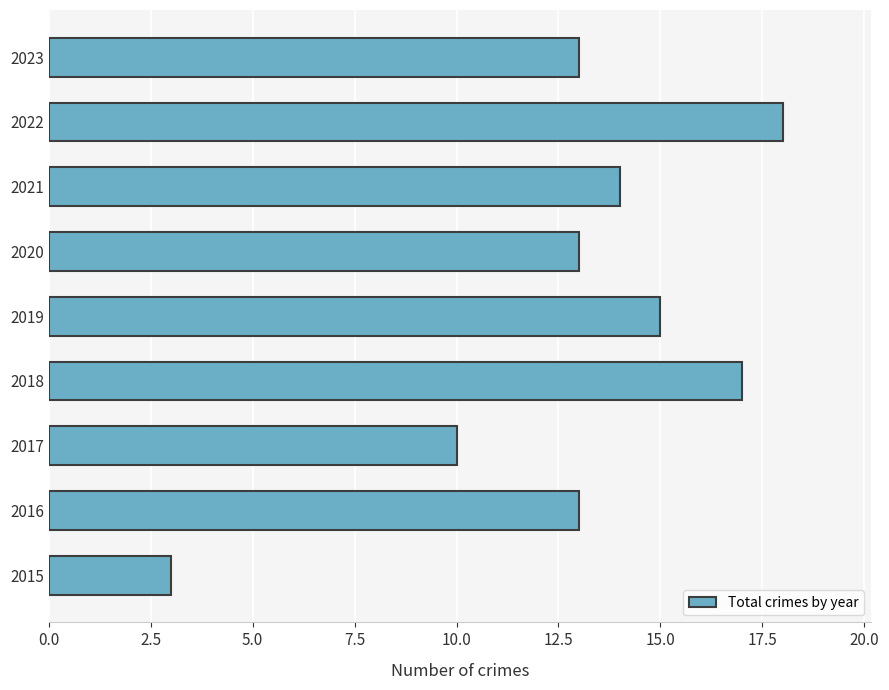

The value at 2022 is 18. True or false?

True